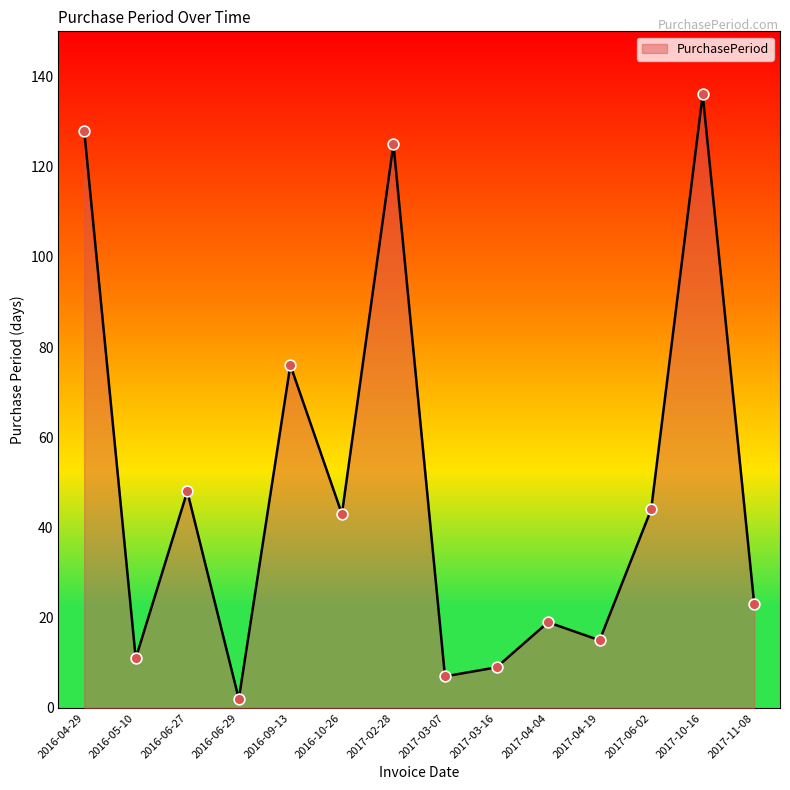

What is the change in value from 2017-04-04 to 2017-04-19?

-4